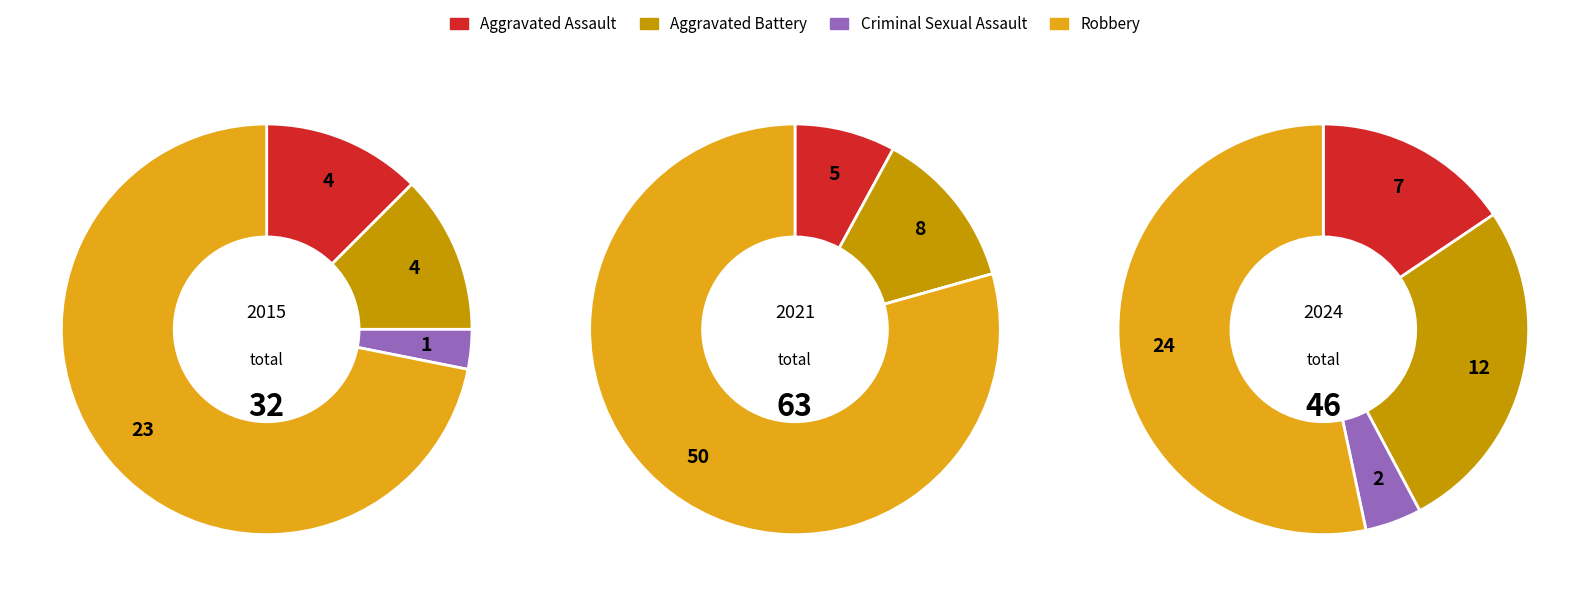

The values_2021 slice represents 6% of the pie. True or false?

False